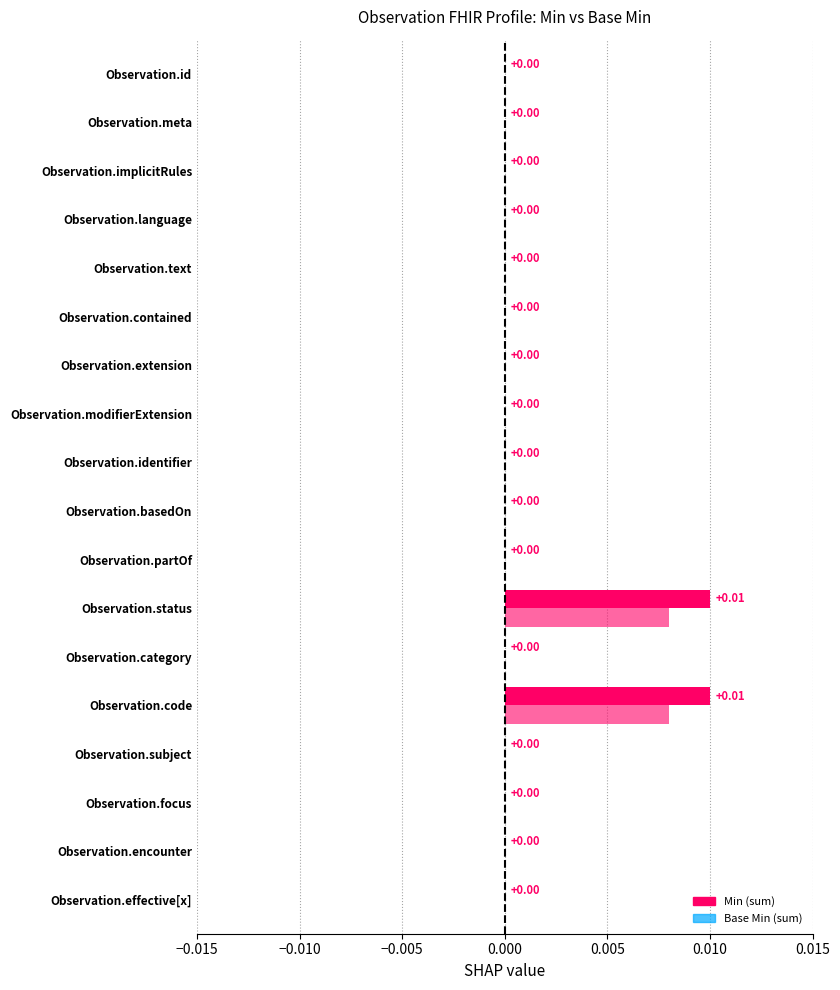

At Observation.partOf, list the series in order from smallest to largest.

Min, Base Min